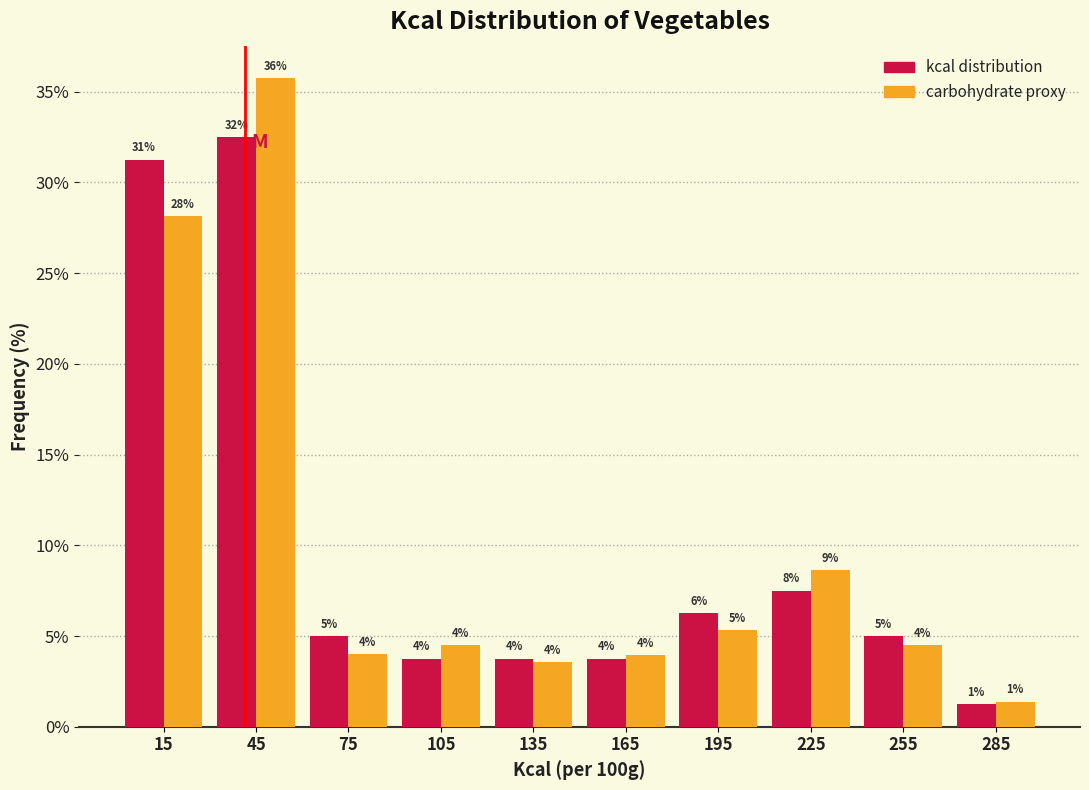

In the kcal distribution series, which range on the x-axis has the tallest bar?

30 to 60